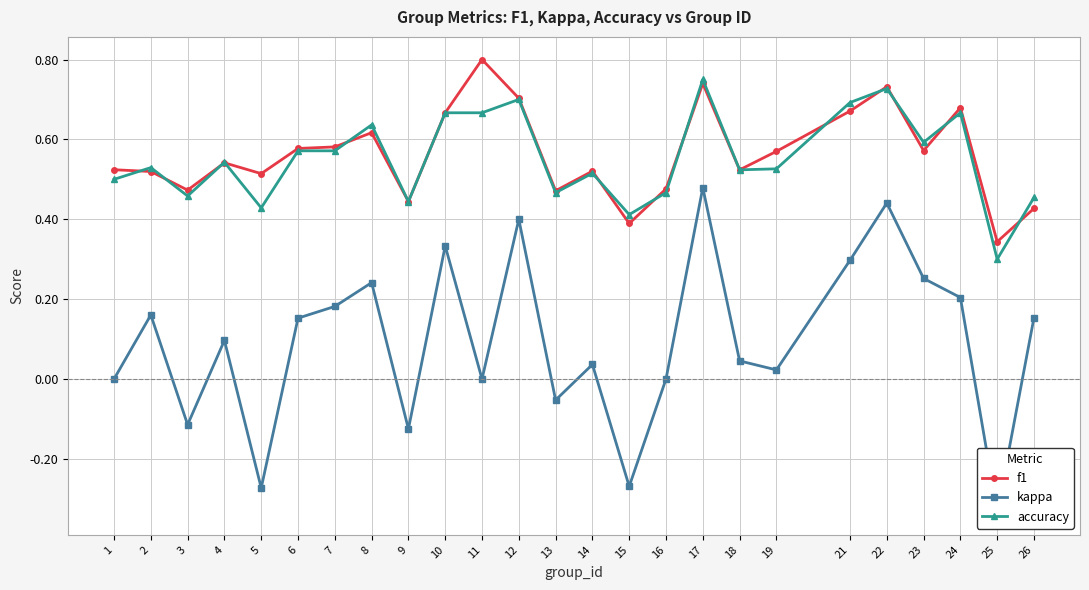

What is the total value across all series at 6?

1.3